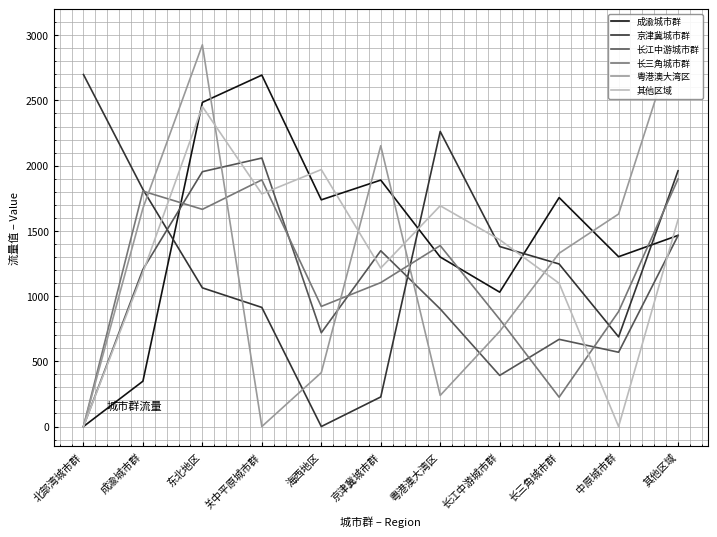

What is the sum of all 粤港澳大湾区 values?

14139.5